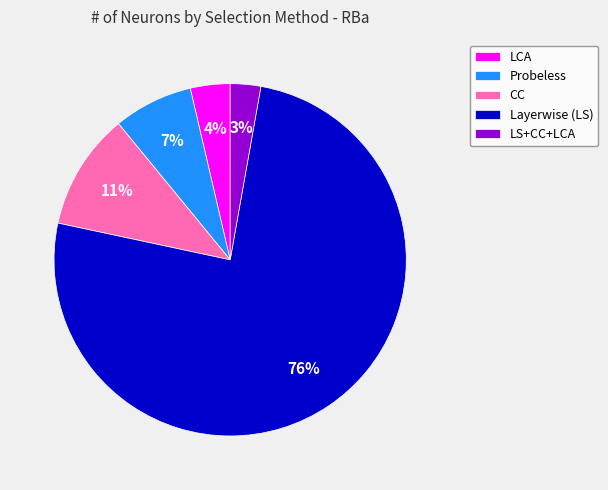

Is Layerwise (LS) the majority of the pie?

Yes